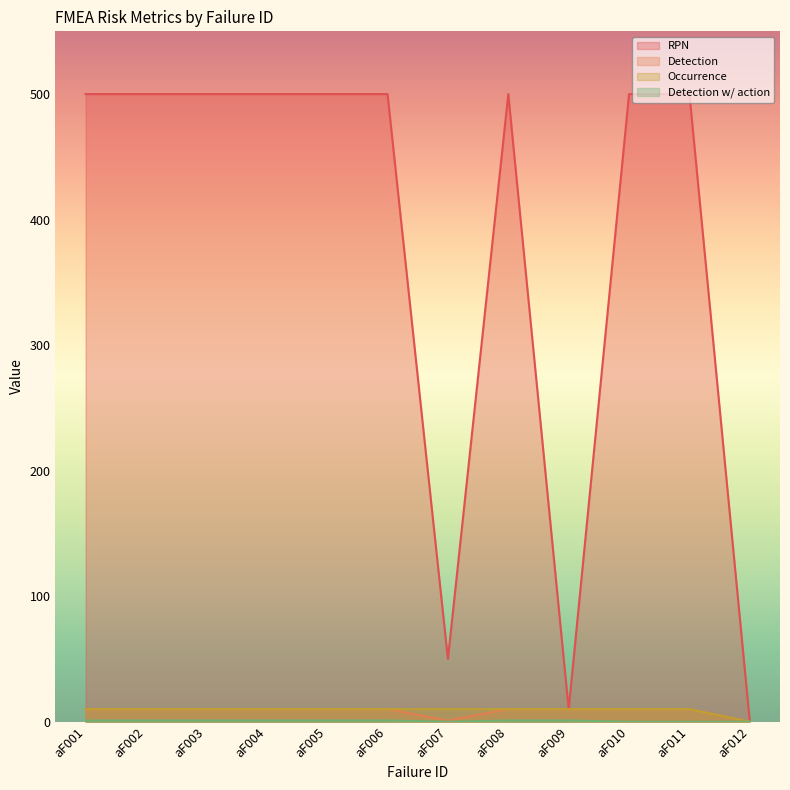

True or false: Detection and RPN intersect in this chart.

False